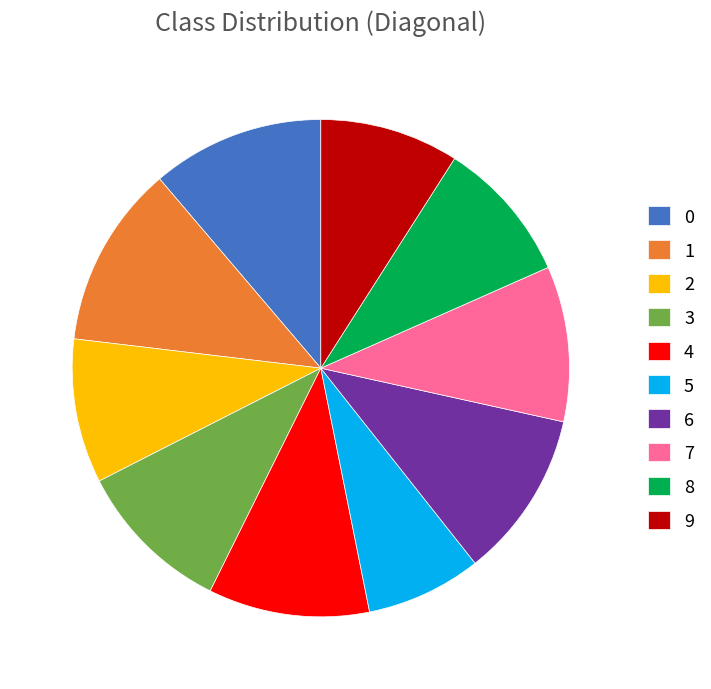

True or false: 8 accounts for 14% of the total.

False